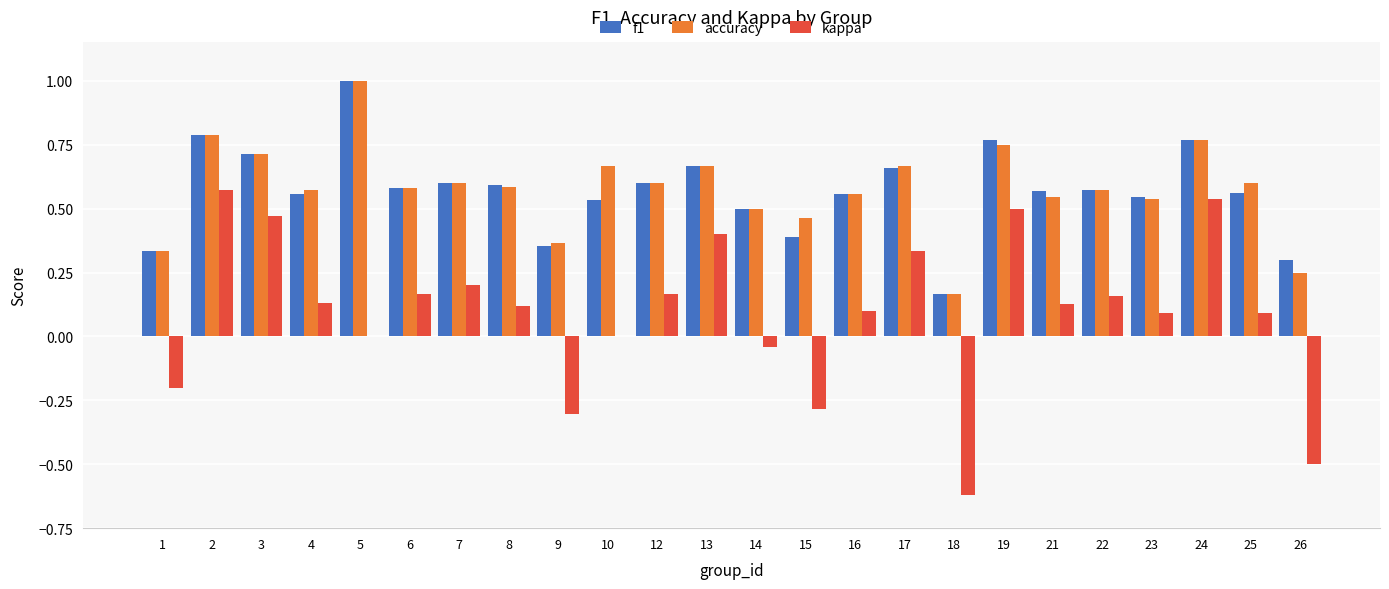

Which series has the widest spread of values?

kappa